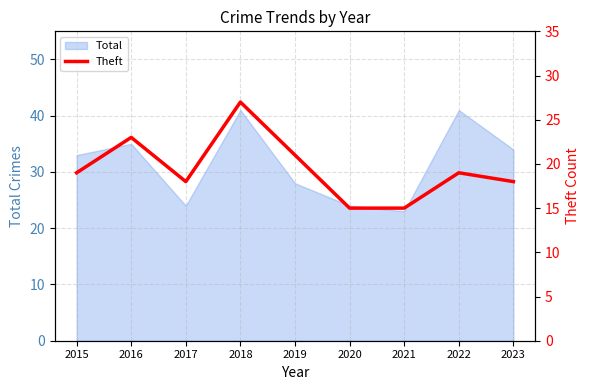

What is the average value?

19